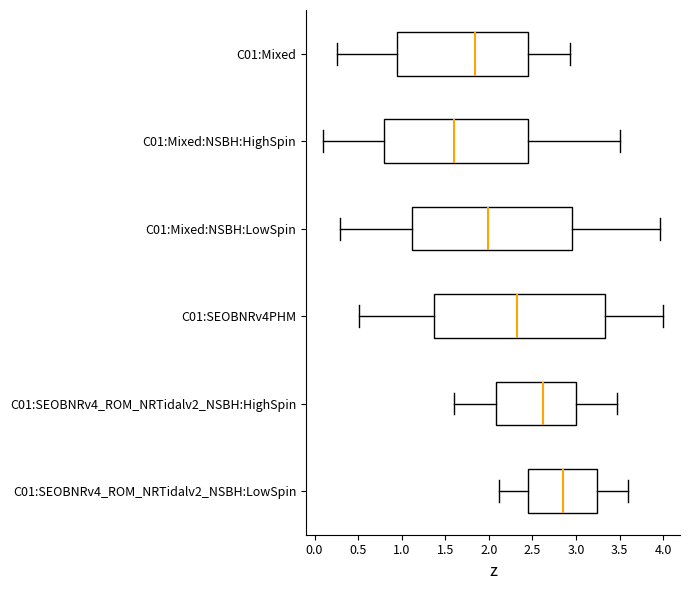

Which box has the furthest to the right median line?

C01:SEOBNRv4_ROM_NRTidalv2_NSBH:LowSpin